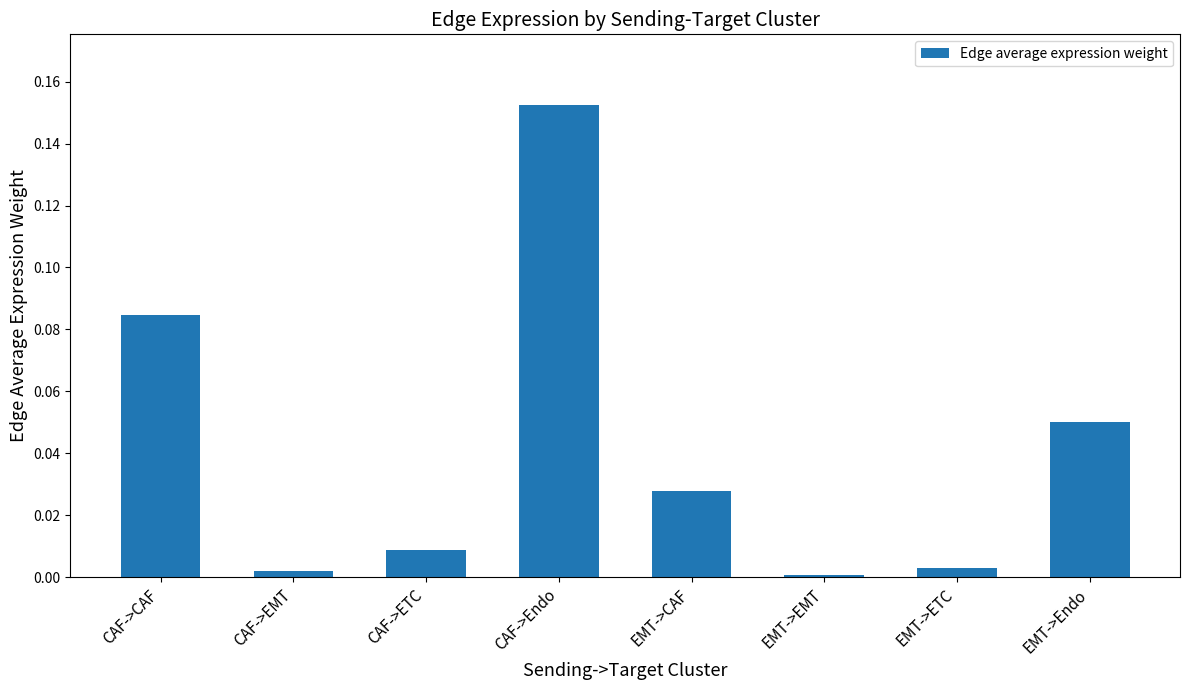

What is the label of the 7th bar from the right?

CAF->EMT